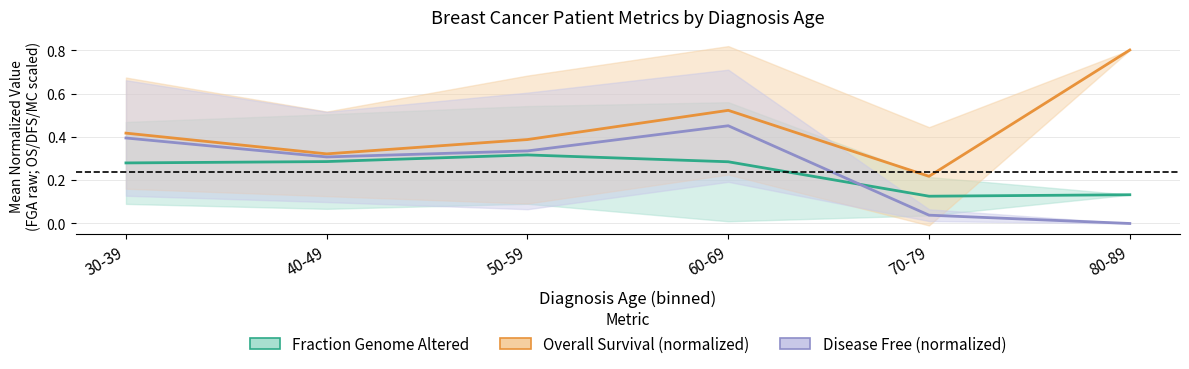

Which series changed the most between 50-59 and 80-89?

Overall Survival (normalized)